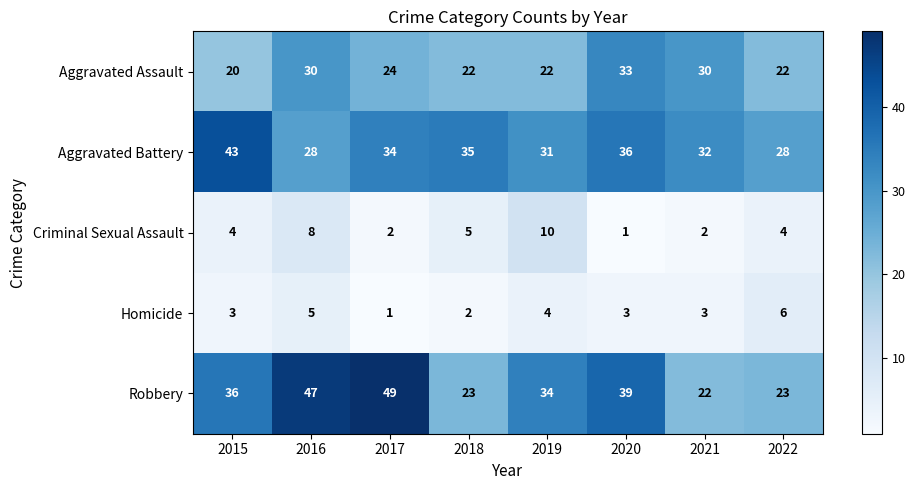

What is the maximum value shown in the chart?

49